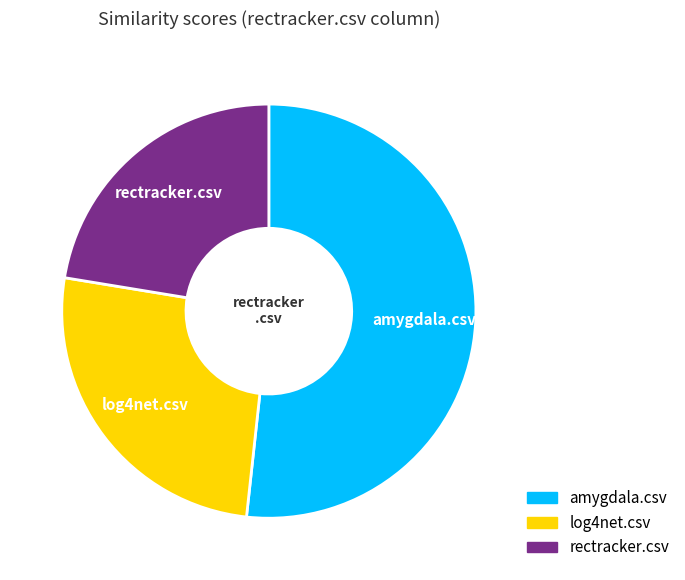

Combined, do rectracker.csv and log4net.csv account for over 50%?

No